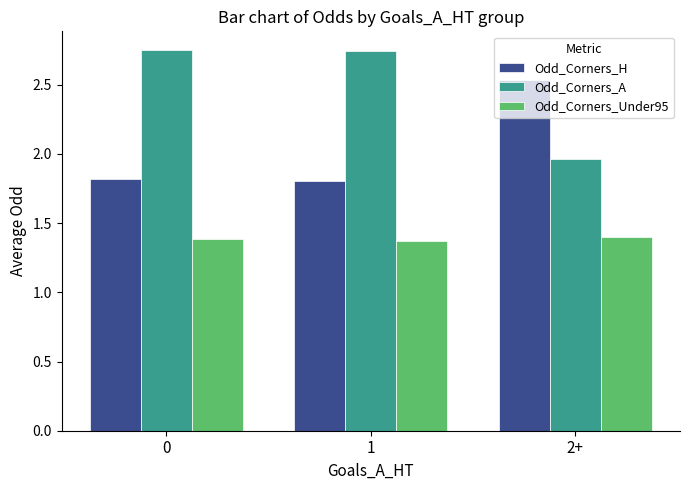

What is the sum of all Odd_Corners_H values?

6.2